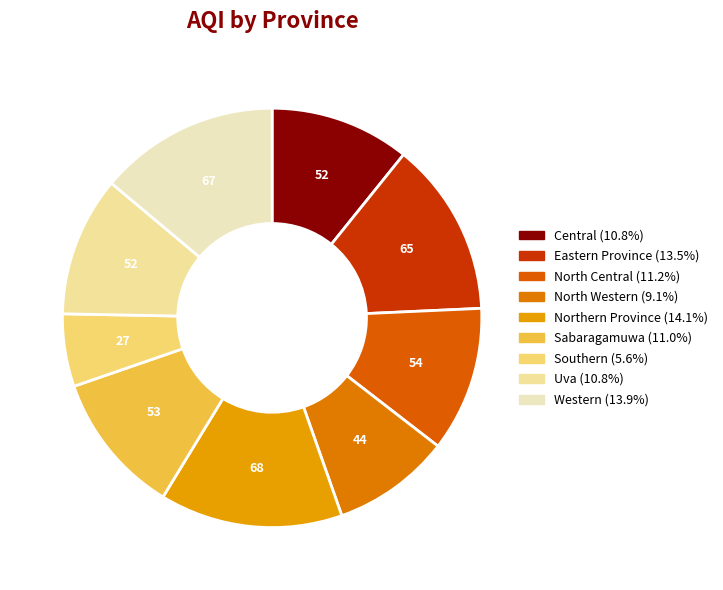

Is the sum of Sabaragamuwa and North Central greater than half?

No